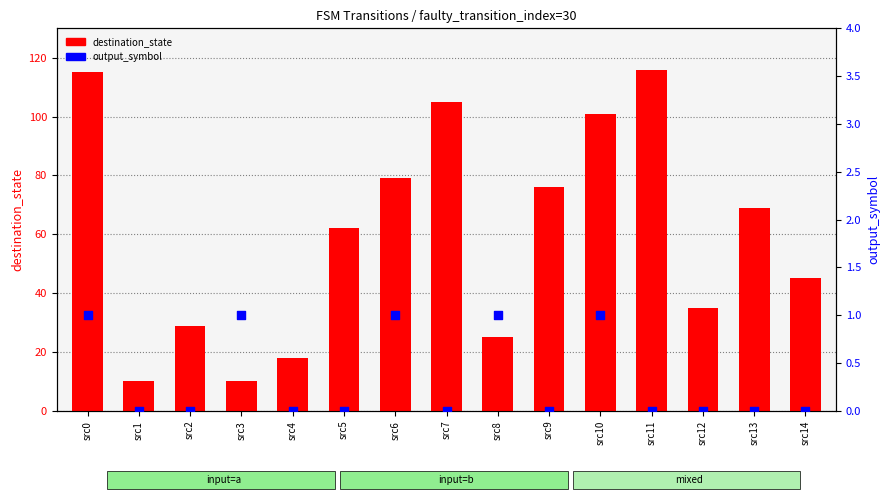

At how many categories does at least one series exceed 18?

12